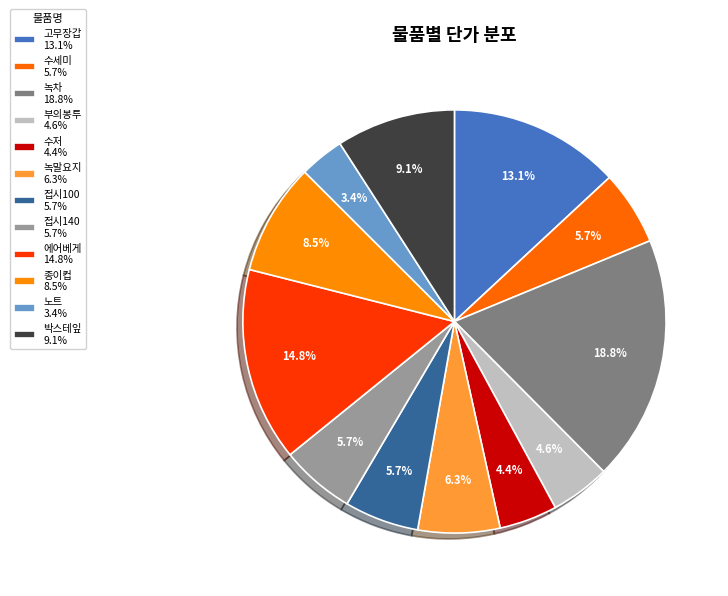

How many slices are in this pie chart?

12